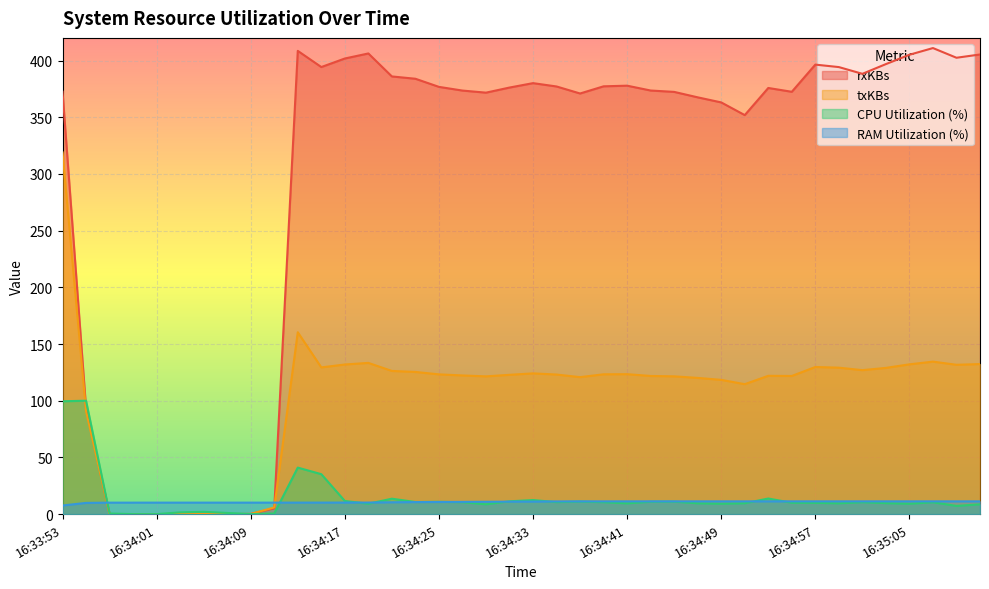

Which series has the largest total across all categories?

rxKBs